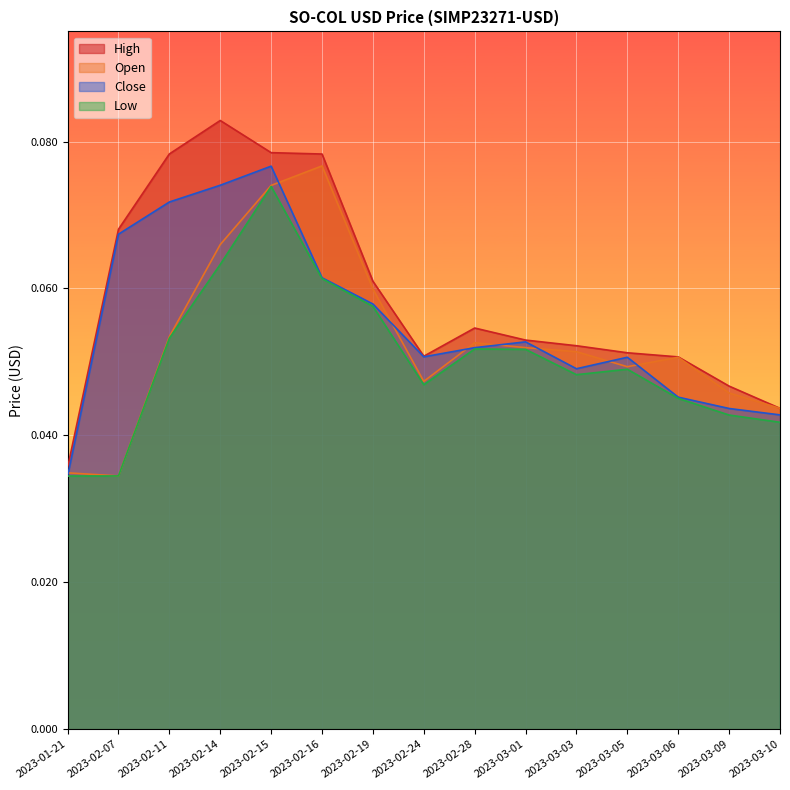

True or false: Close and Open intersect in this chart.

True